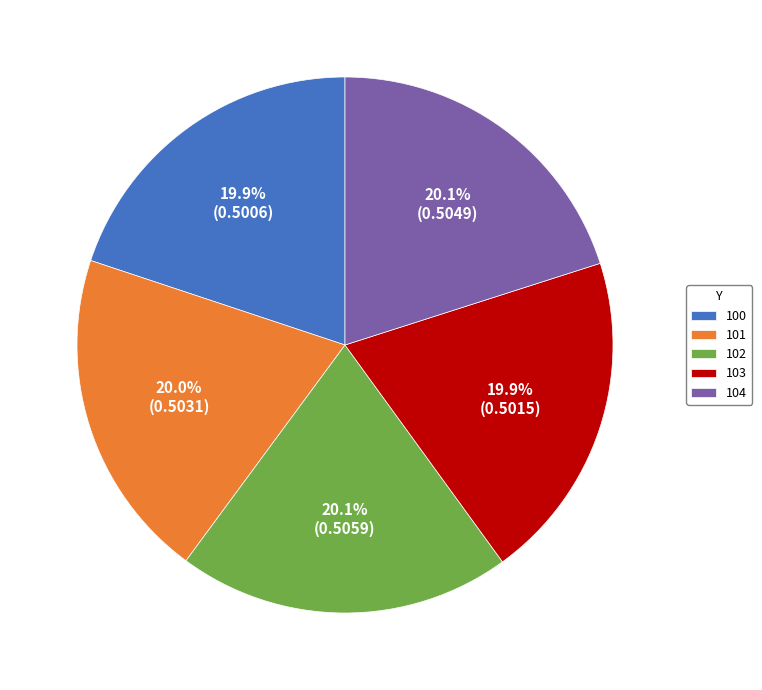

Is there a majority slice in this chart?

No